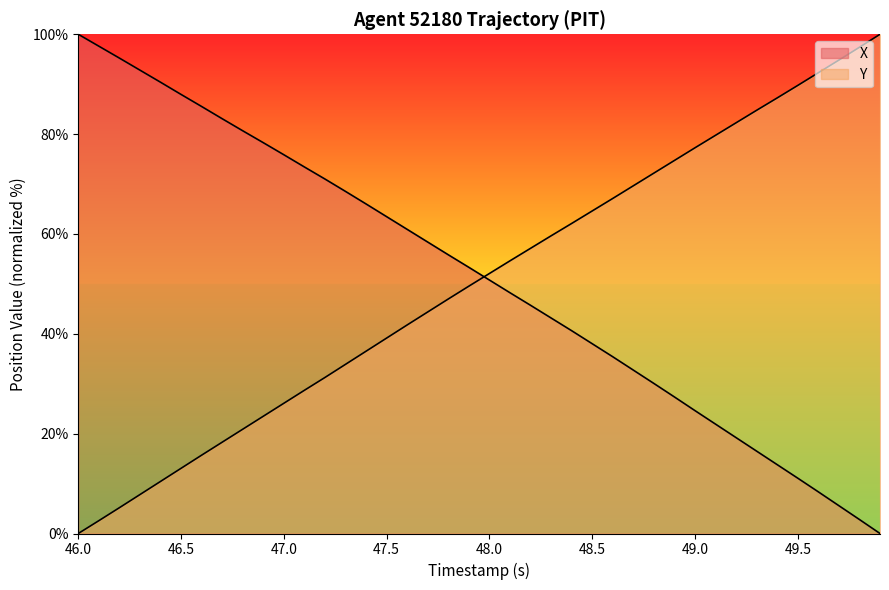

How many categories are shown in the chart?

40